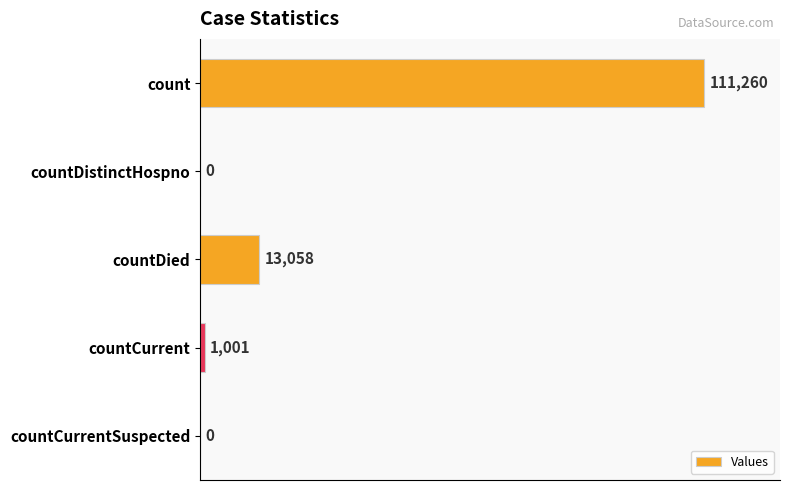

What is the sum of the values at countDistinctHospno and count?

111260